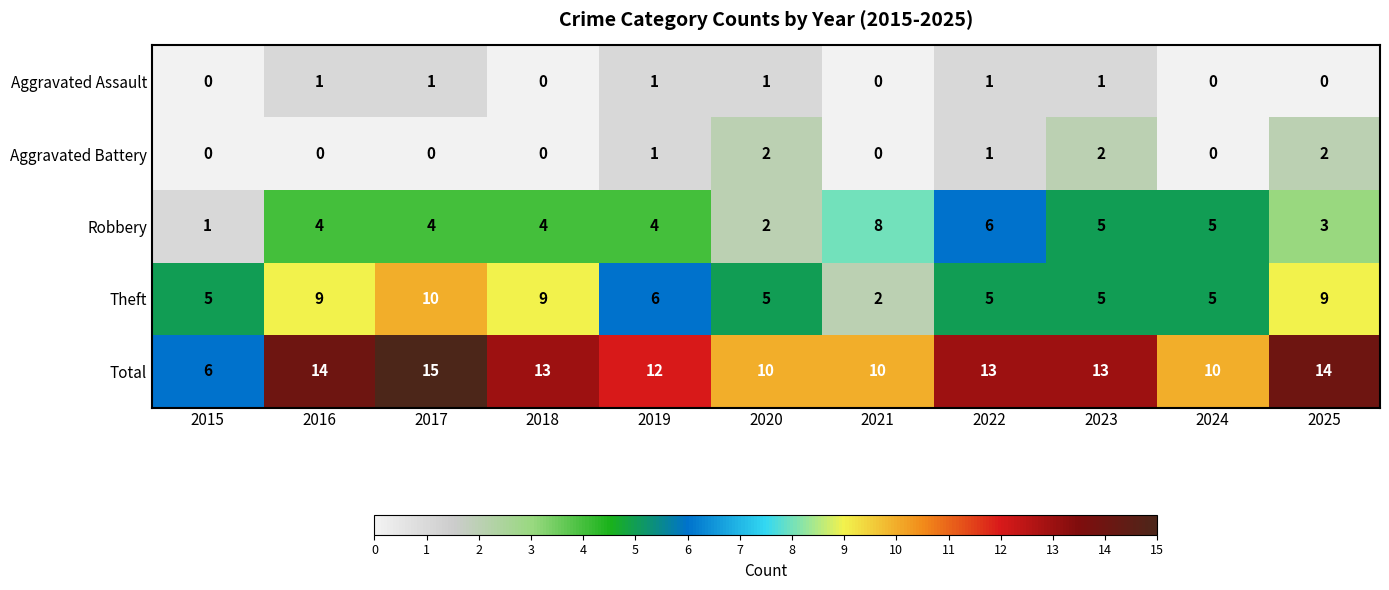

What is the spread (max minus min) of values at 2018?

13